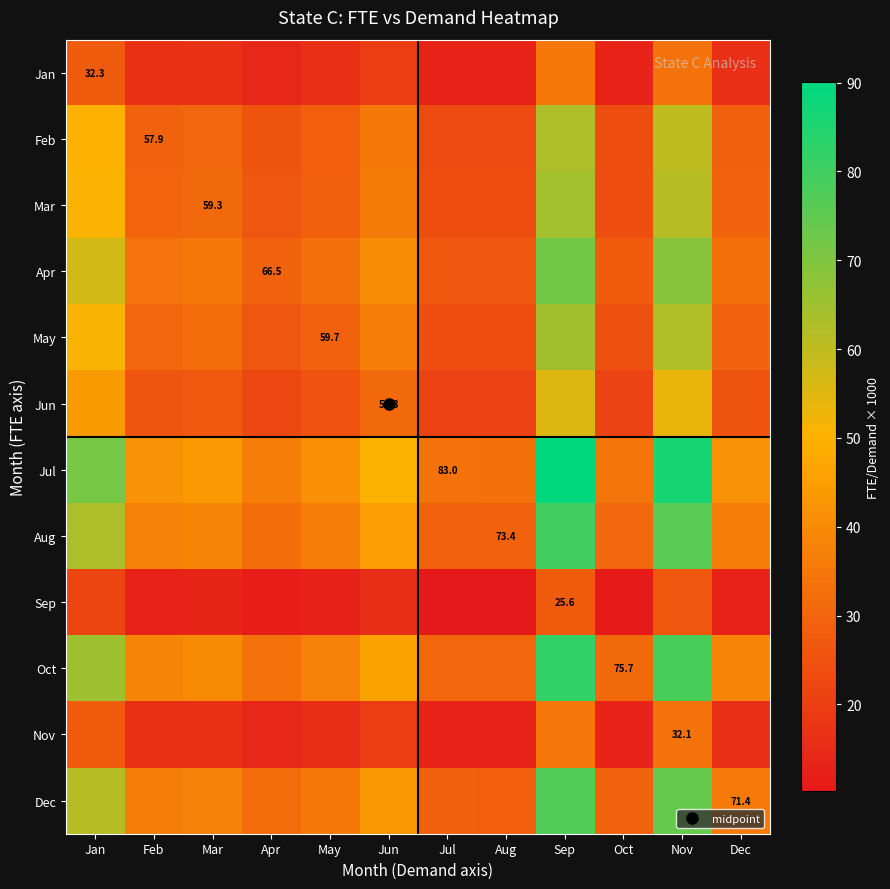

Which series has the largest total across all categories?

Jul